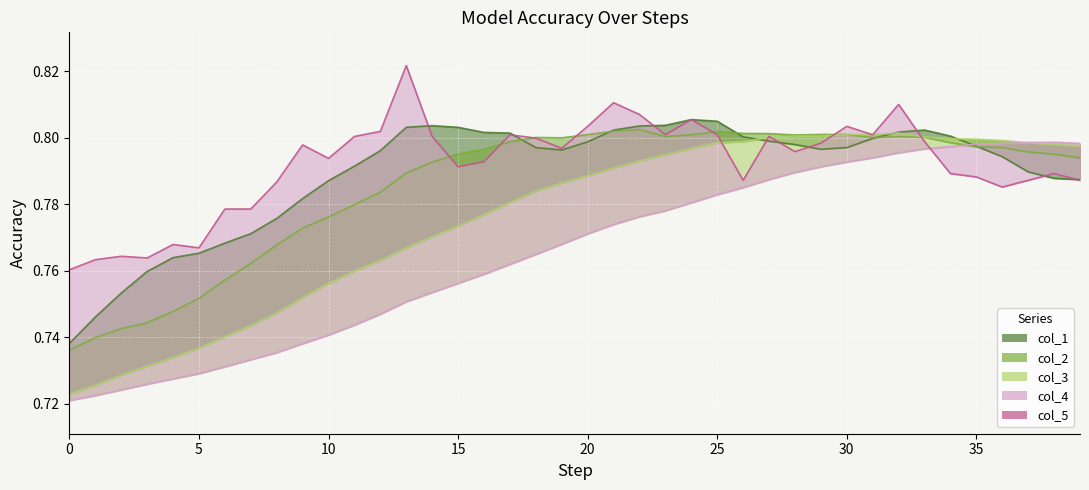

Which has a higher value, 5 or 19?

19